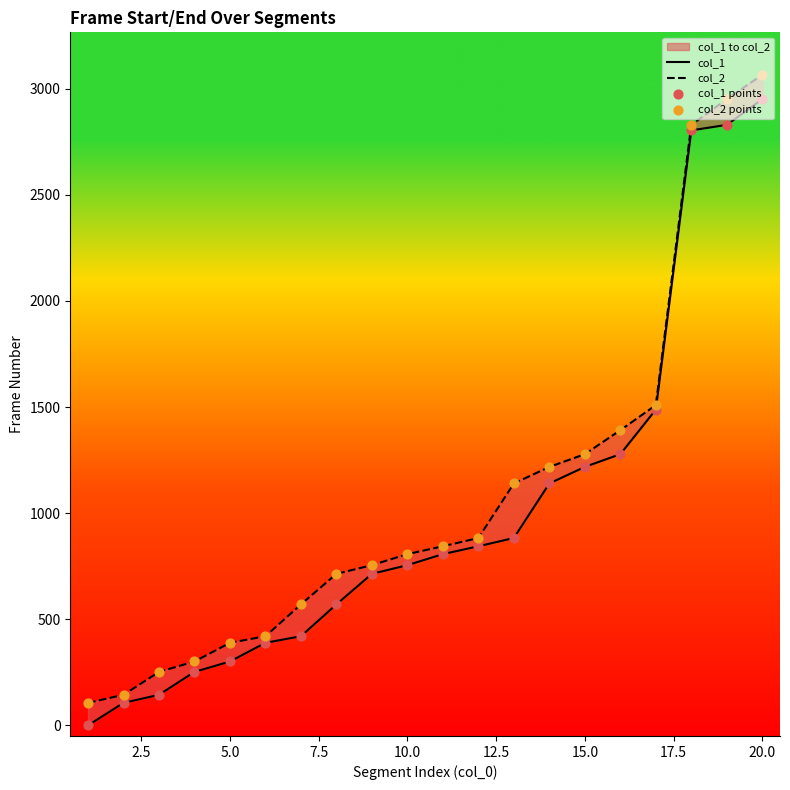

Which series reaches the maximum Y coordinate?

col_2